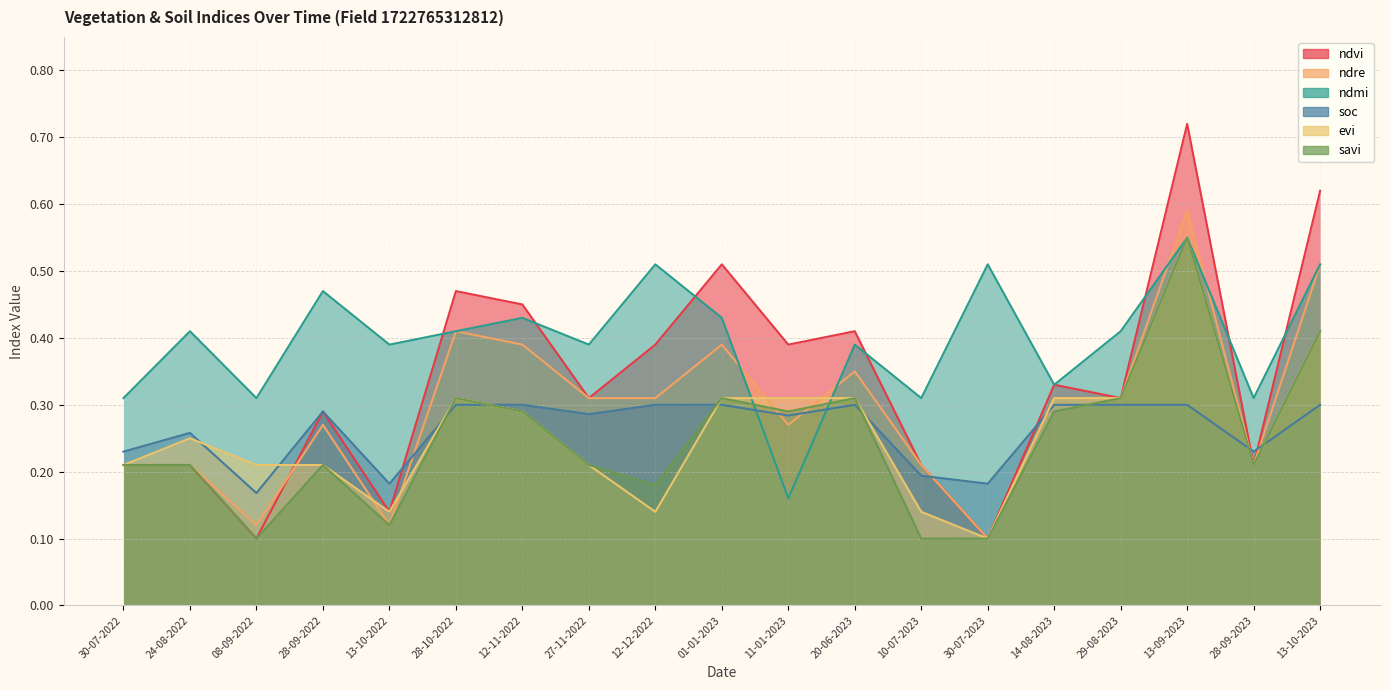

Rank the categories by ndre value from highest to lowest.

13-09-2023, 13-10-2023, 28-10-2022, 12-11-2022, 01-01-2023, 20-06-2023, 27-11-2022, 12-12-2022, 14-08-2023, 29-08-2023, 28-09-2022, 11-01-2023, 30-07-2022, 24-08-2022, 10-07-2023, 28-09-2023, 08-09-2022, 13-10-2022, 30-07-2023